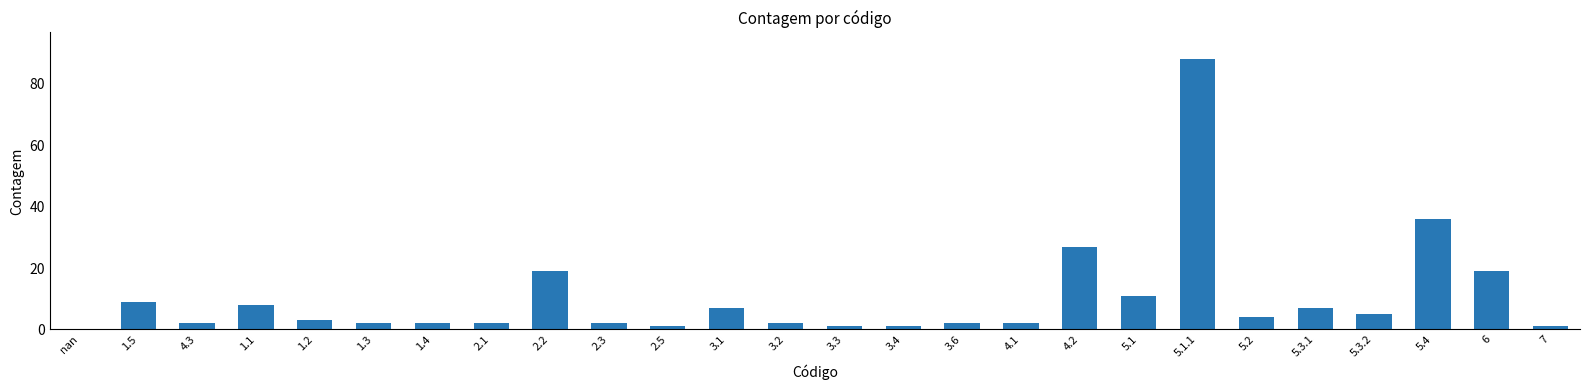

Where is the data nearest to the value 44?

5.4